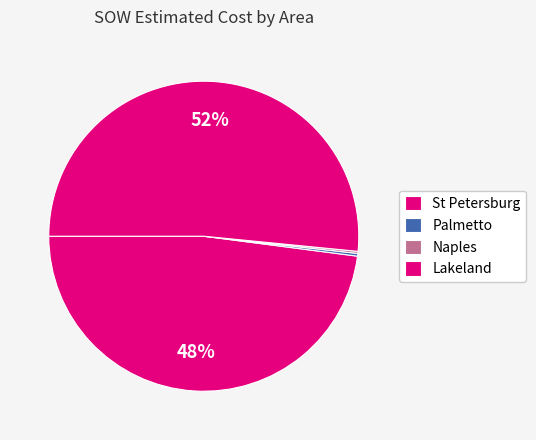

Which category has the biggest portion of the pie?

Lakeland